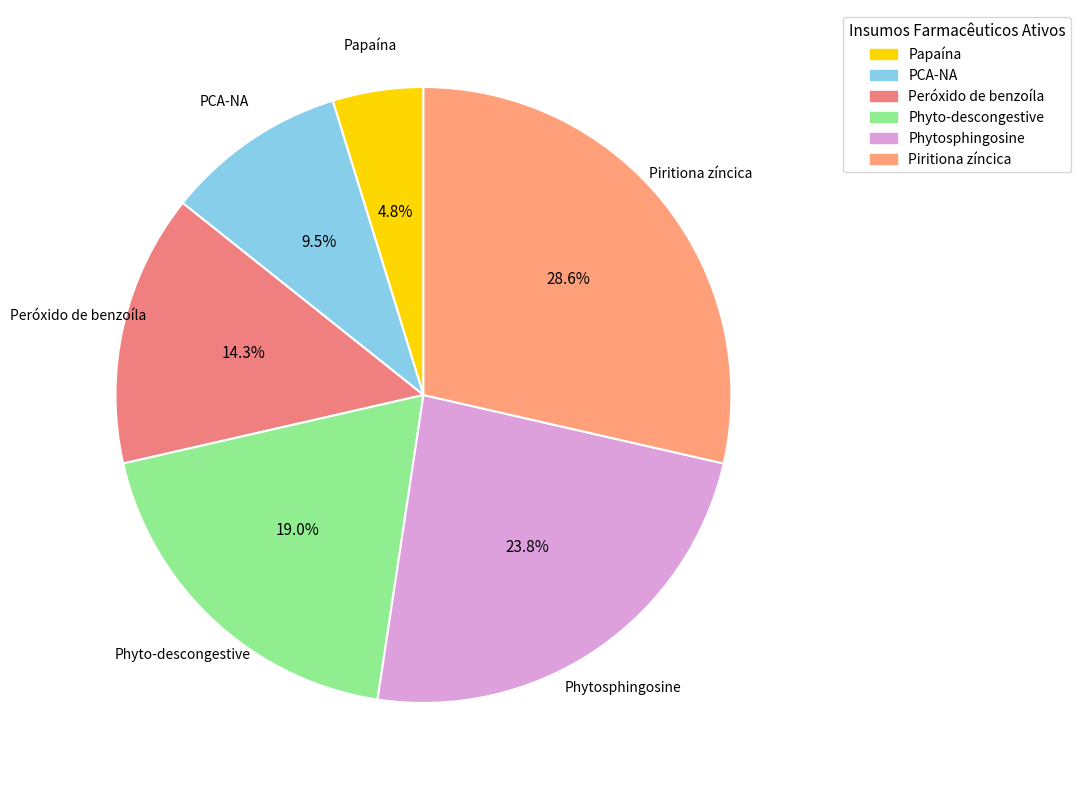

Count the number of slices in the pie.

6